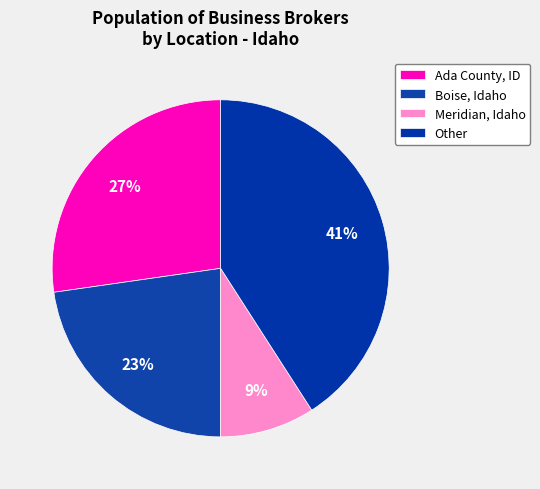

To the nearest percent, what is the combined percentage of Other and Meridian, Idaho?

50%